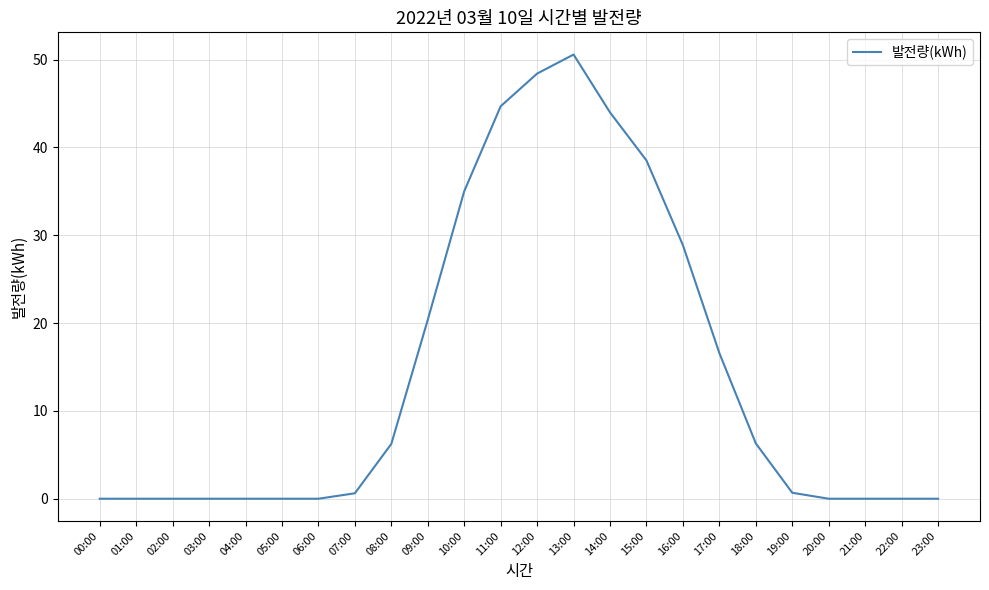

What is the difference between the maximum and minimum values?

50.6